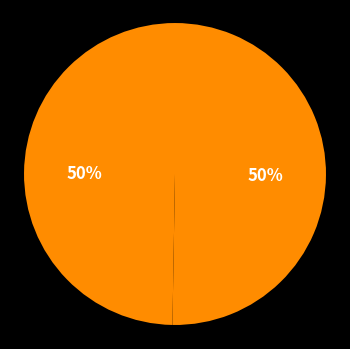

How many segments does this pie chart have?

2